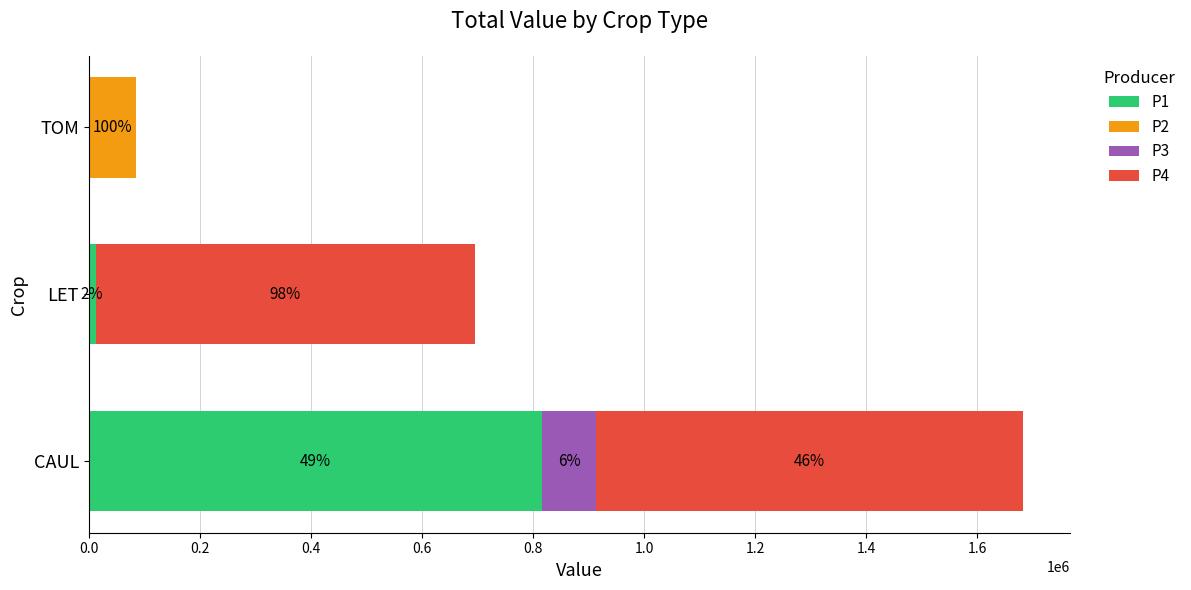

What are all the series names shown in the legend?

P1, P2, P3, P4